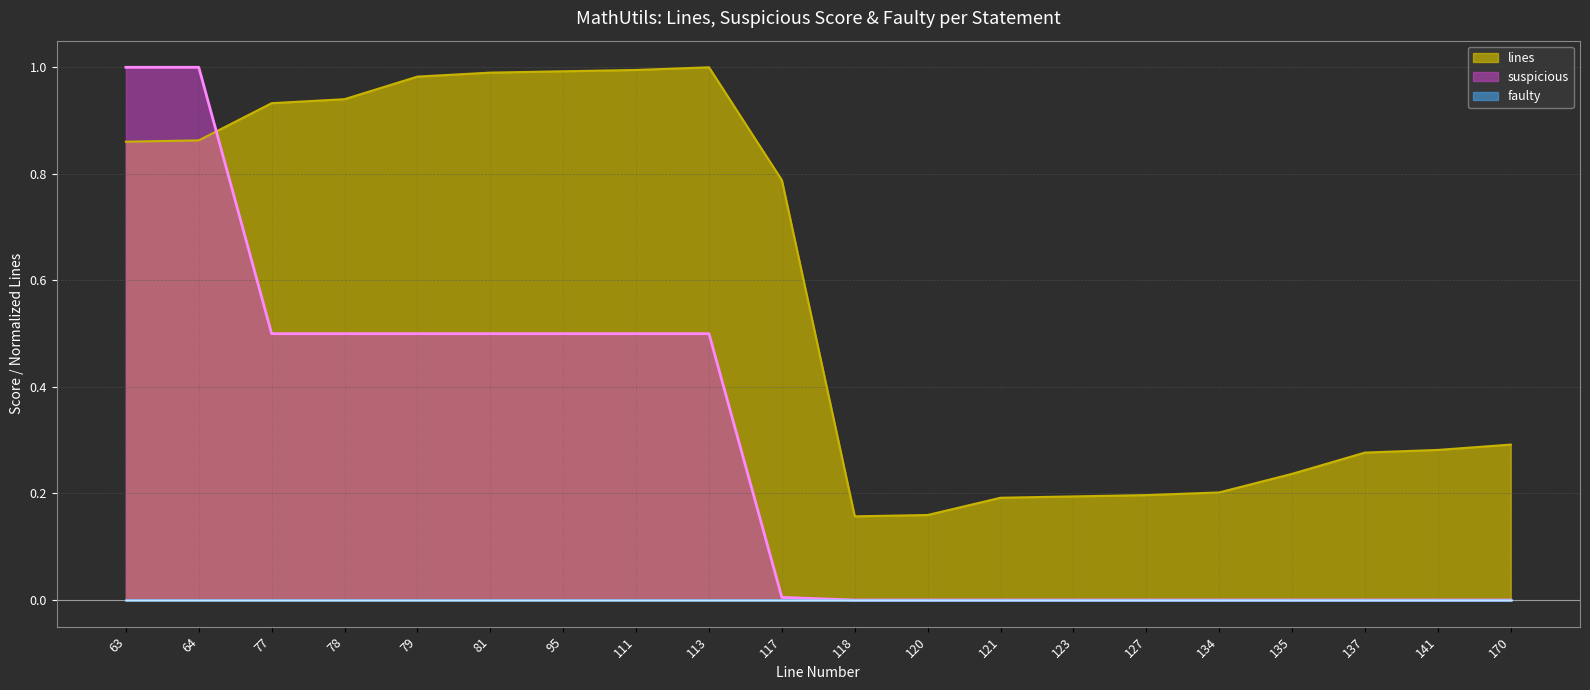

List the labels in order of lines value, smallest first.

118, 120, 121, 123, 127, 134, 135, 137, 141, 170, 117, 63, 64, 77, 78, 79, 81, 95, 111, 113